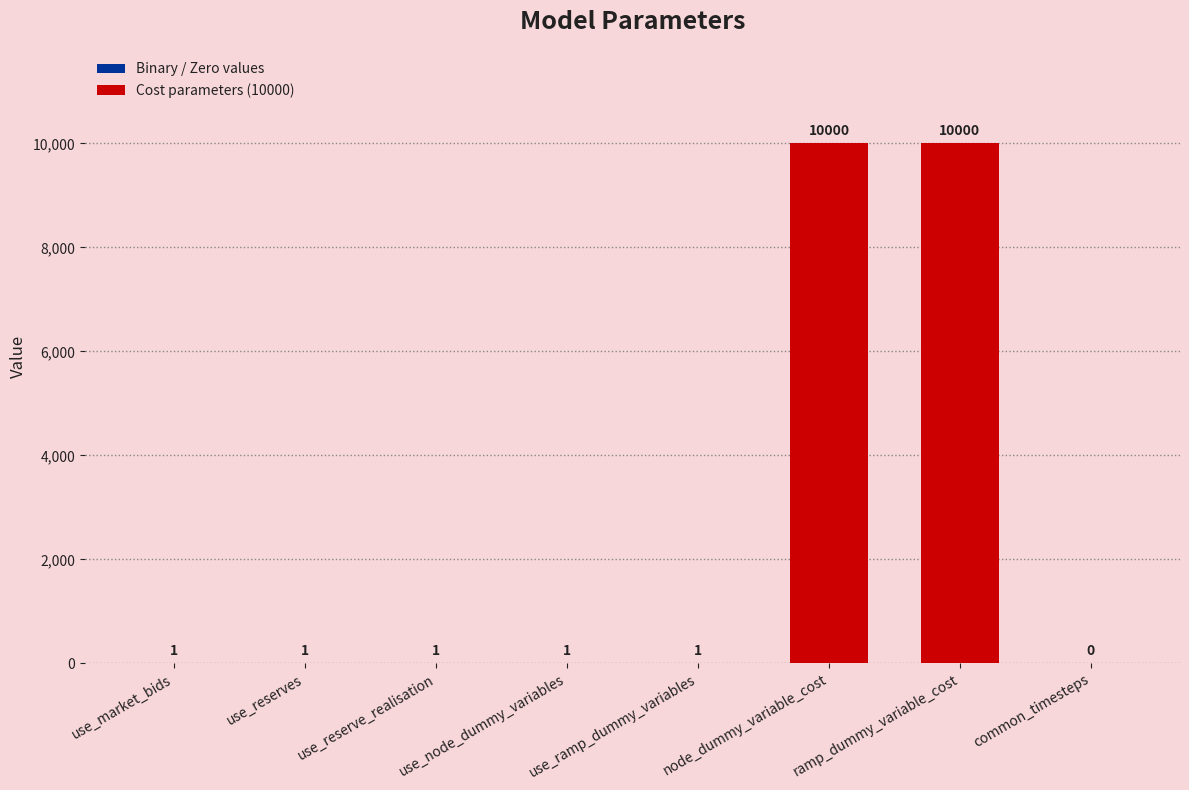

What is the average value?

2501